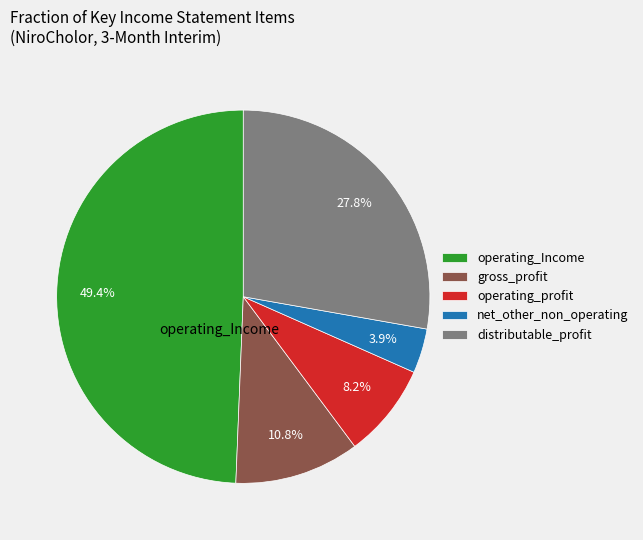

To the nearest percent, what portion does net_other_non_operating represent?

4%